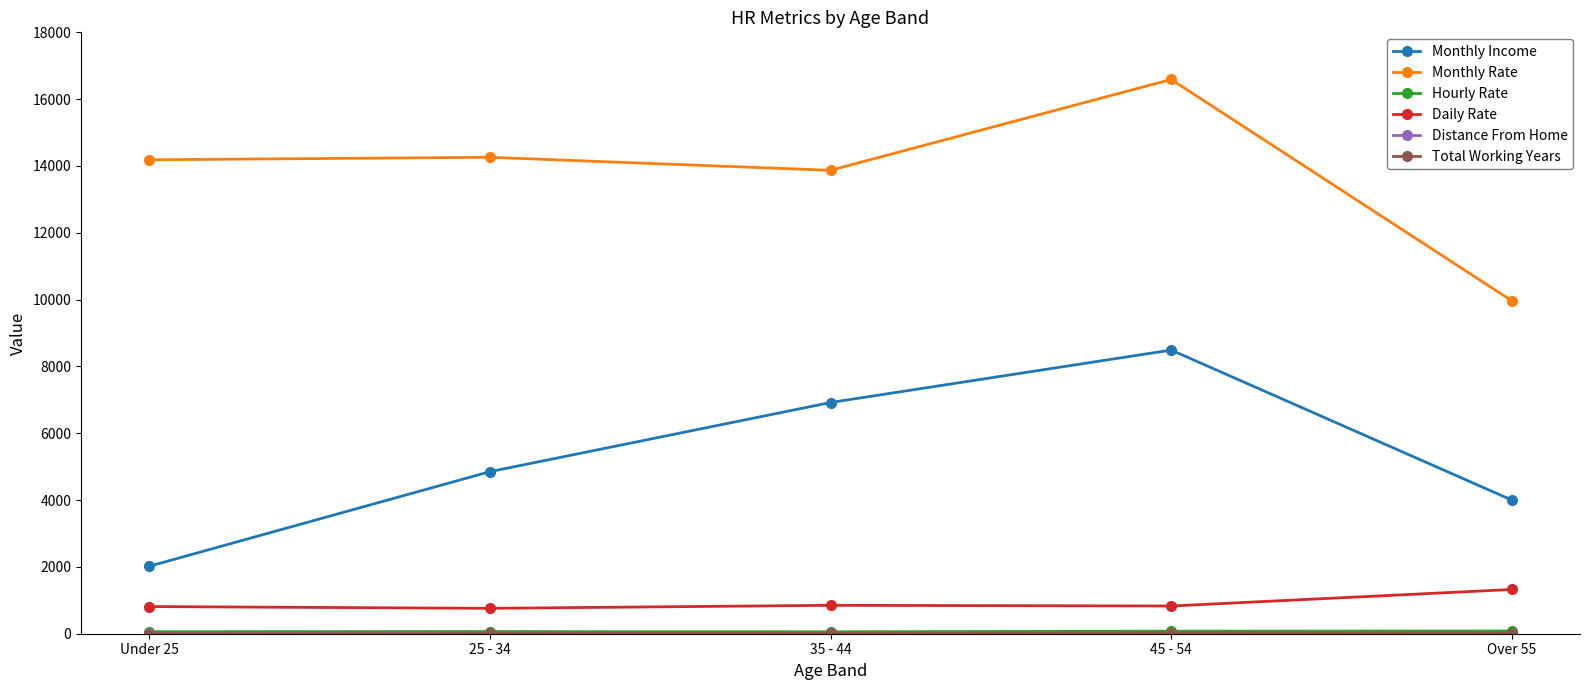

What is the approximate value of Daily Rate at 35 - 44, to the nearest 50?

850